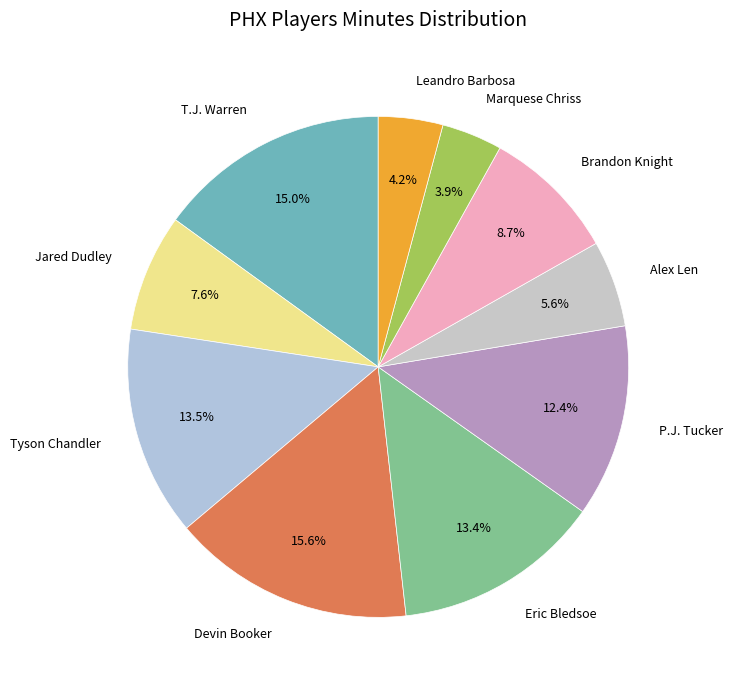

Which has a higher value, Eric Bledsoe or T.J. Warren?

T.J. Warren